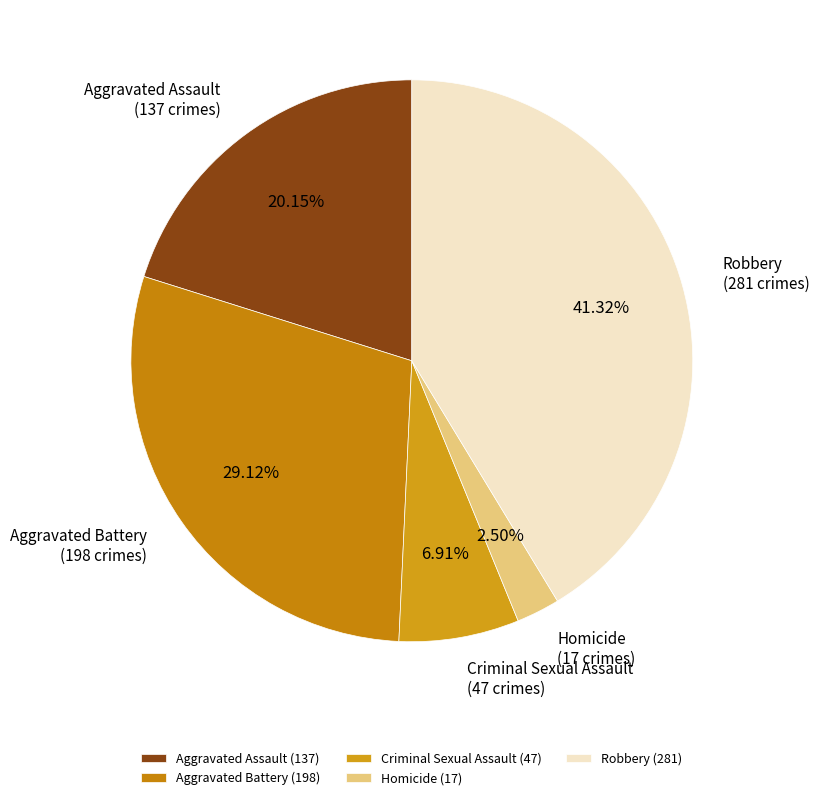

Count the number of slices in the pie.

5